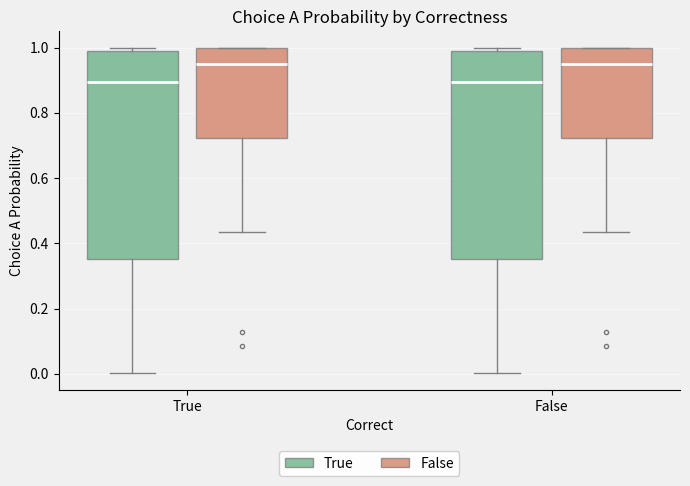

Where does the lower whisker of the box for False (False) end on the y-axis? The values are not printed on the chart, so give them approximately, as read against the axis.

0.44